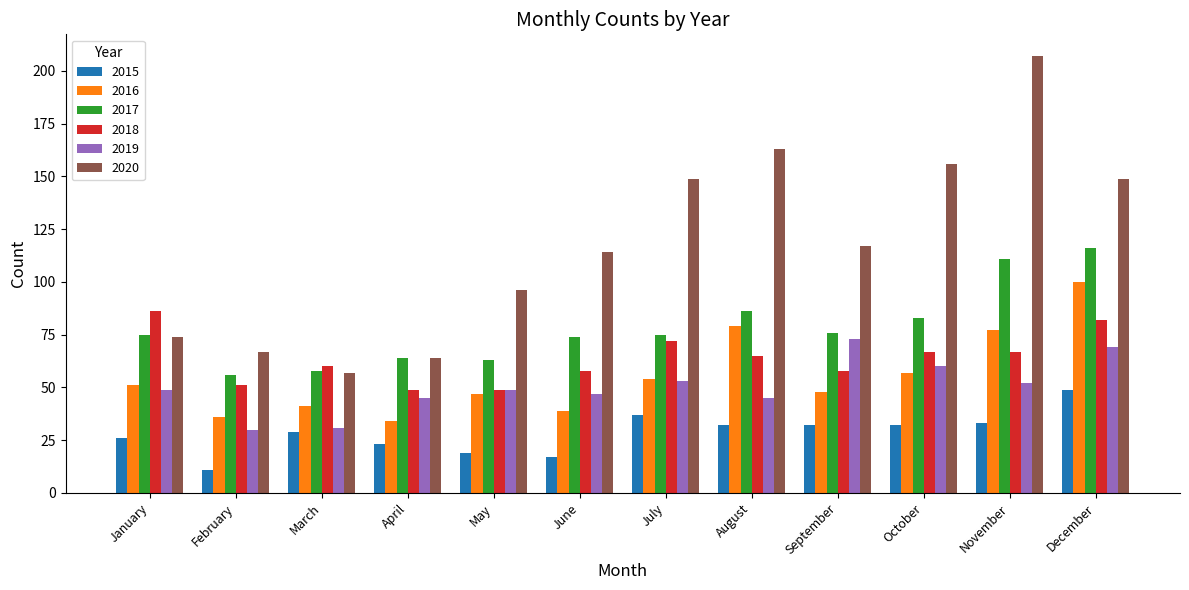

Reading left to right, transcribe all the data shown in this chart.

2015: January=26	February=11	March=29	April=23	May=19	June=17	July=37	August=32	September=32	October=32	November=33	December=49
2016: January=51	February=36	March=41	April=34	May=47	June=39	July=54	August=79	September=48	October=57	November=77	December=100
2017: January=75	February=56	March=58	April=64	May=63	June=74	July=75	August=86	September=76	October=83	November=111	December=116
2018: January=86	February=51	March=60	April=49	May=49	June=58	July=72	August=65	September=58	October=67	November=67	December=82
2019: January=49	February=30	March=31	April=45	May=49	June=47	July=53	August=45	September=73	October=60	November=52	December=69
2020: January=74	February=67	March=57	April=64	May=96	June=114	July=149	August=163	September=117	October=156	November=207	December=149